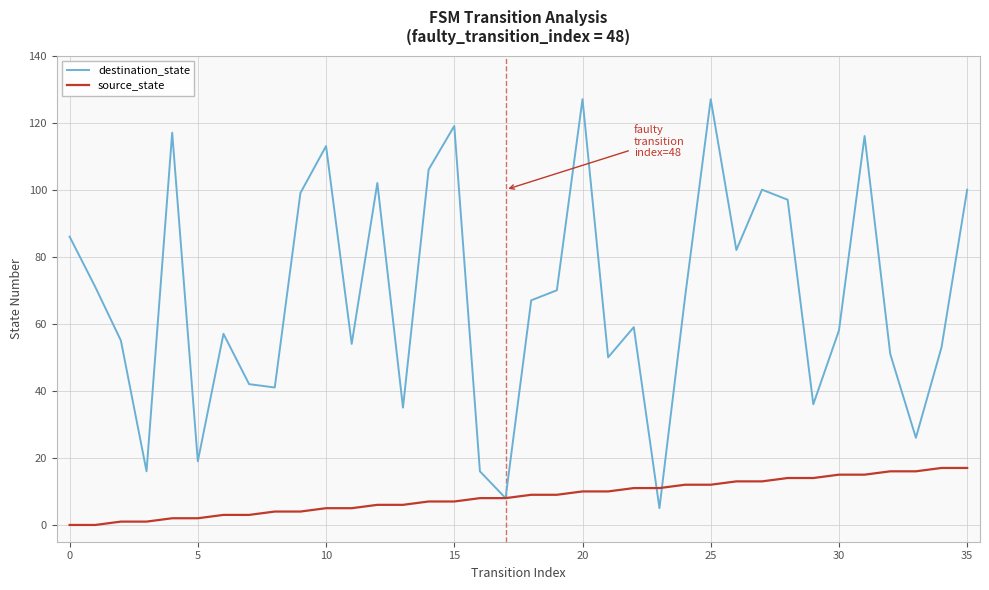

Which series has the largest range (max minus min)?

destination_state